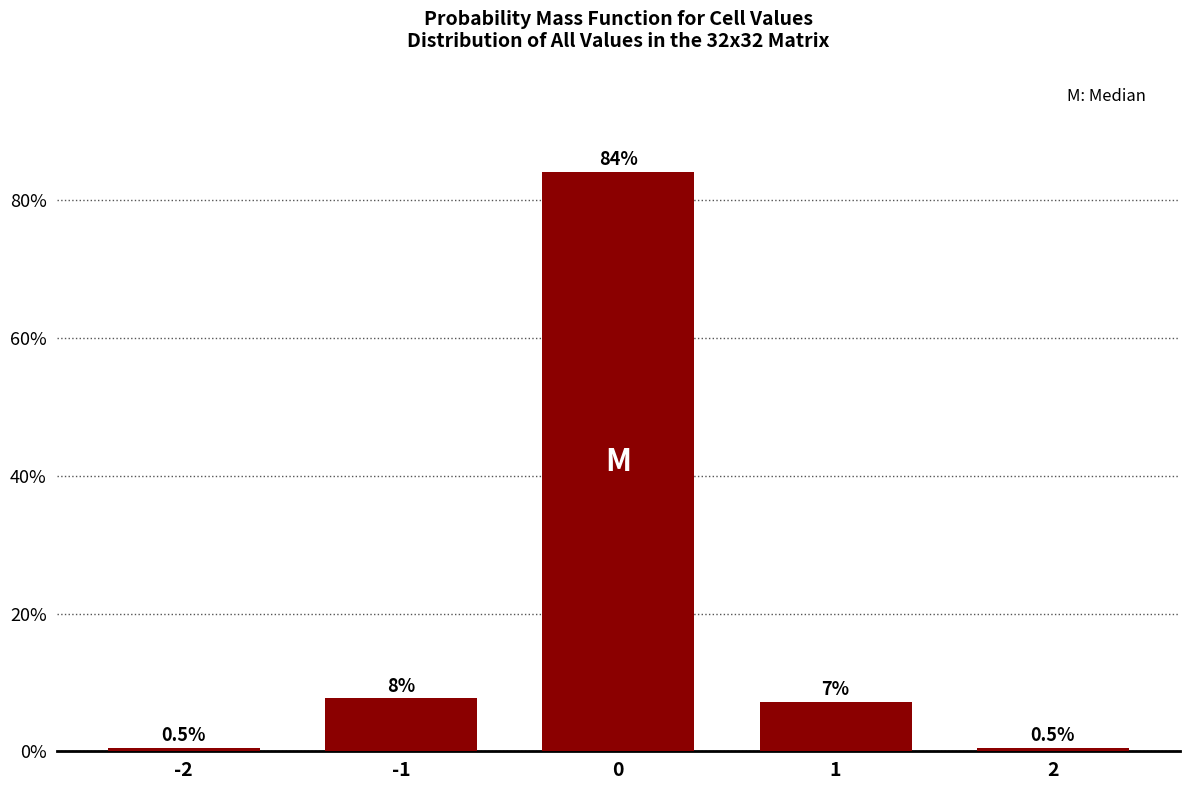

The value at 1 is 10.2. True or false?

False